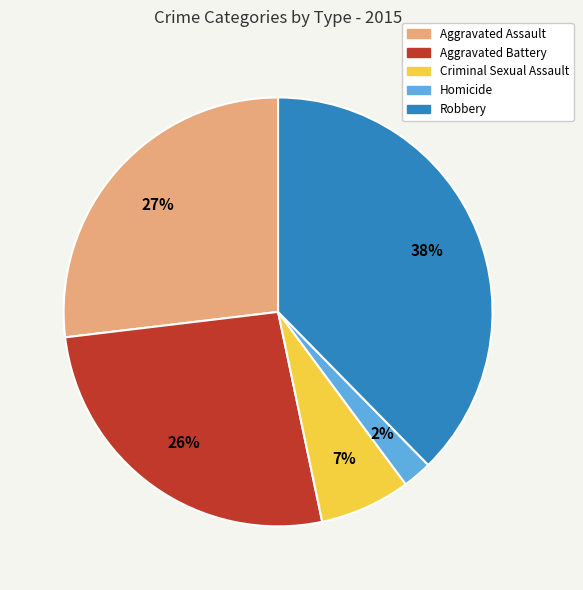

To the nearest percent, what is the average slice percentage?

20%